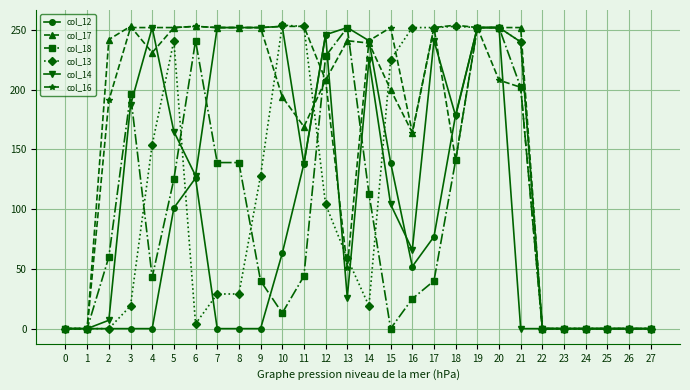

True or false: col_12 has a value of 0 at 0.

True